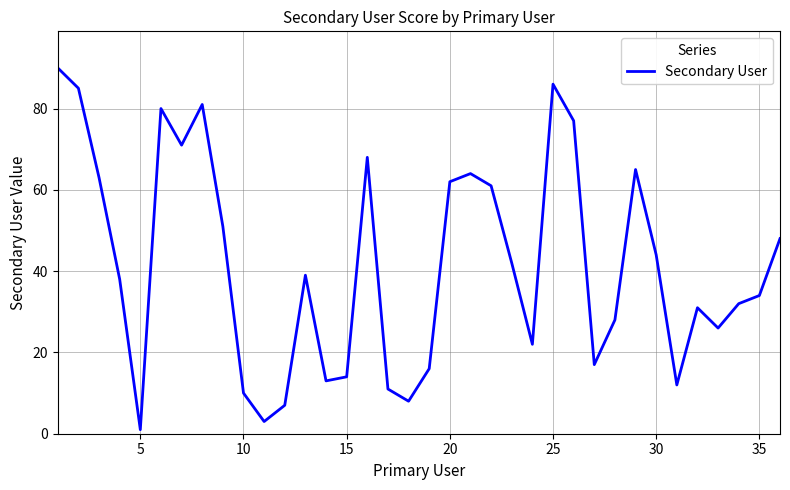

What is the sum of all values?

1500